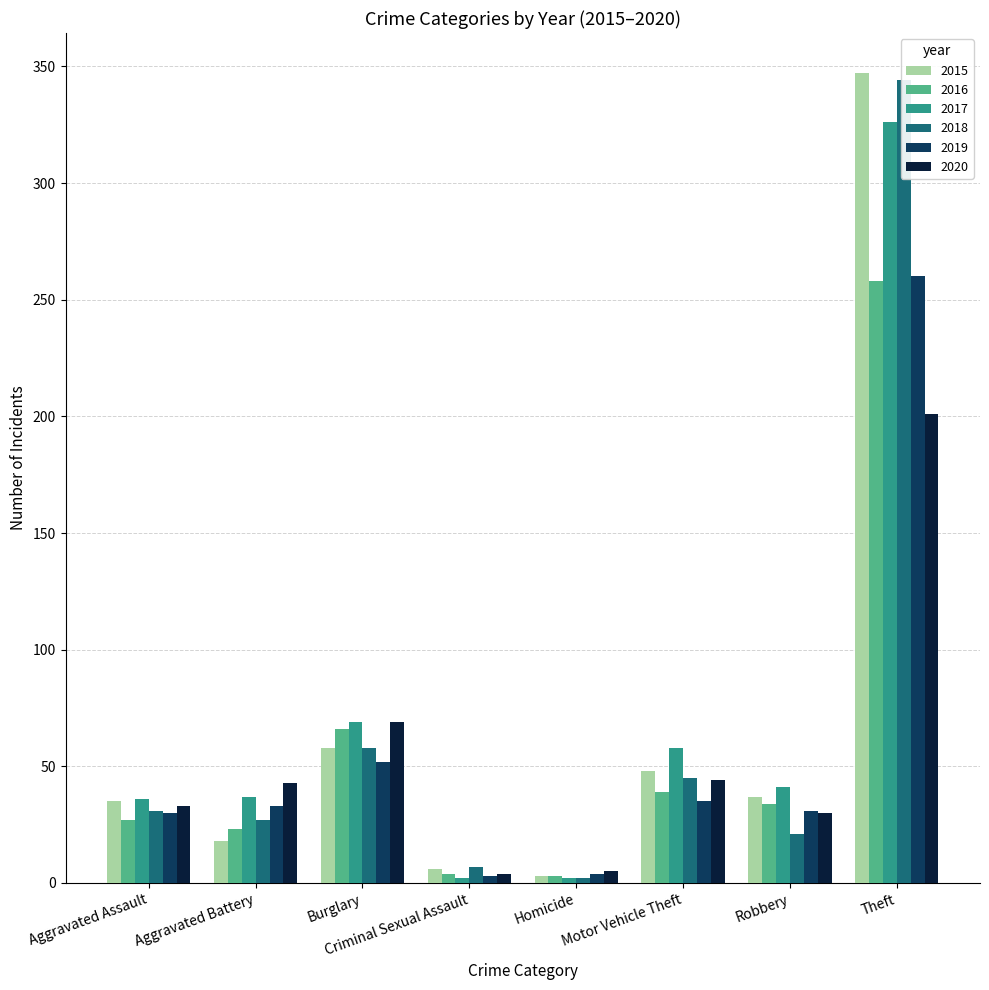

The value of 2018 at Homicide is 2. True or false?

True